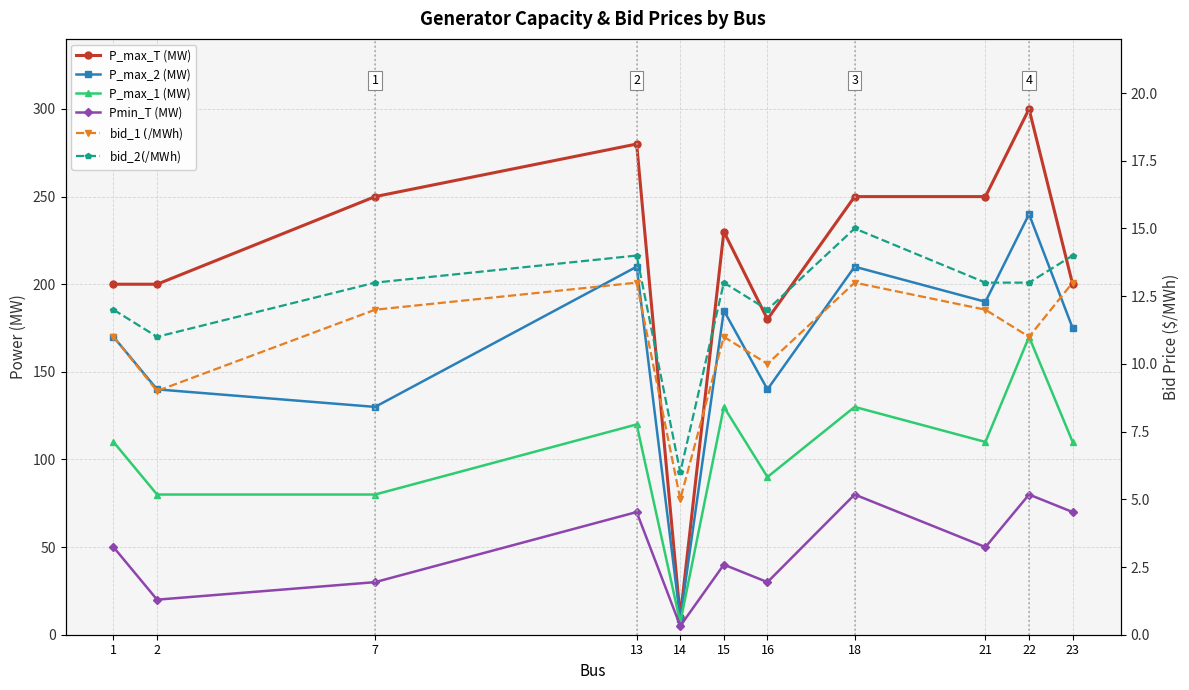

Which category has the highest value in the P_max_2 (MW) series?

22